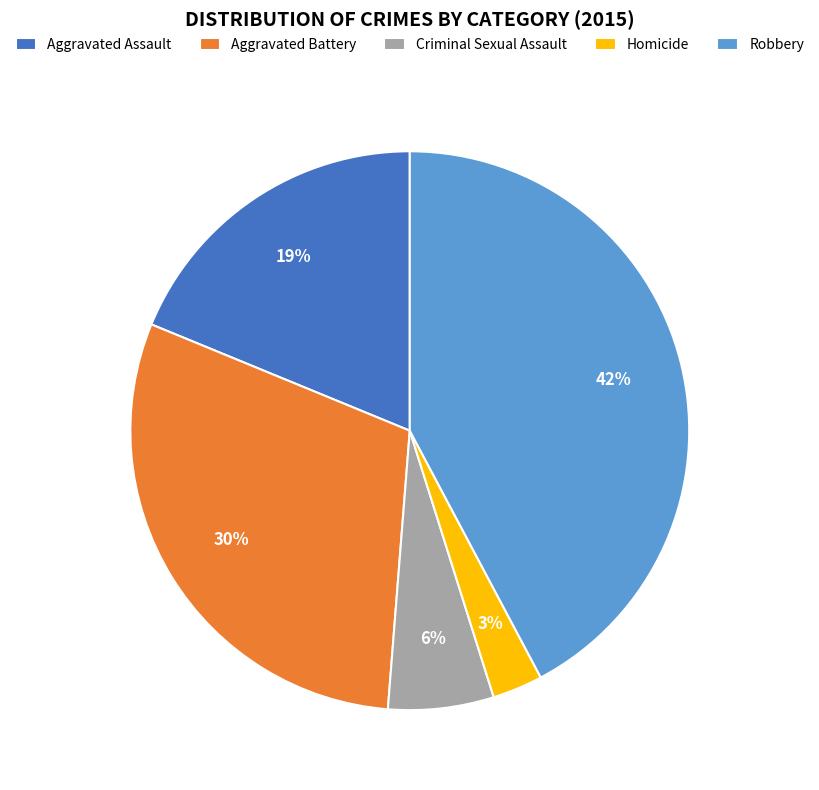

The Criminal Sexual Assault slice represents 1% of the pie. True or false?

False